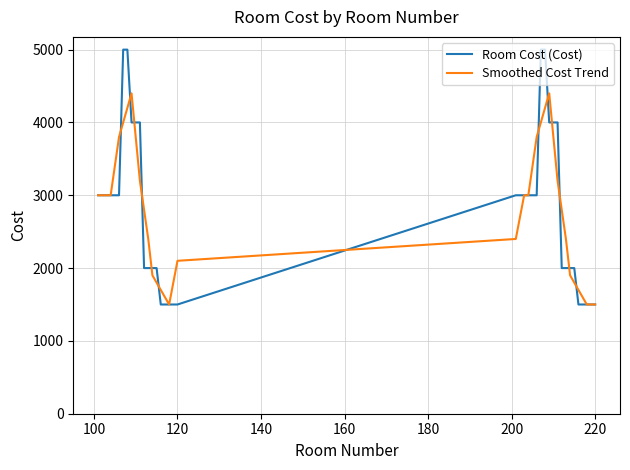

What is the minimum value for Room Cost (Cost)?

1500